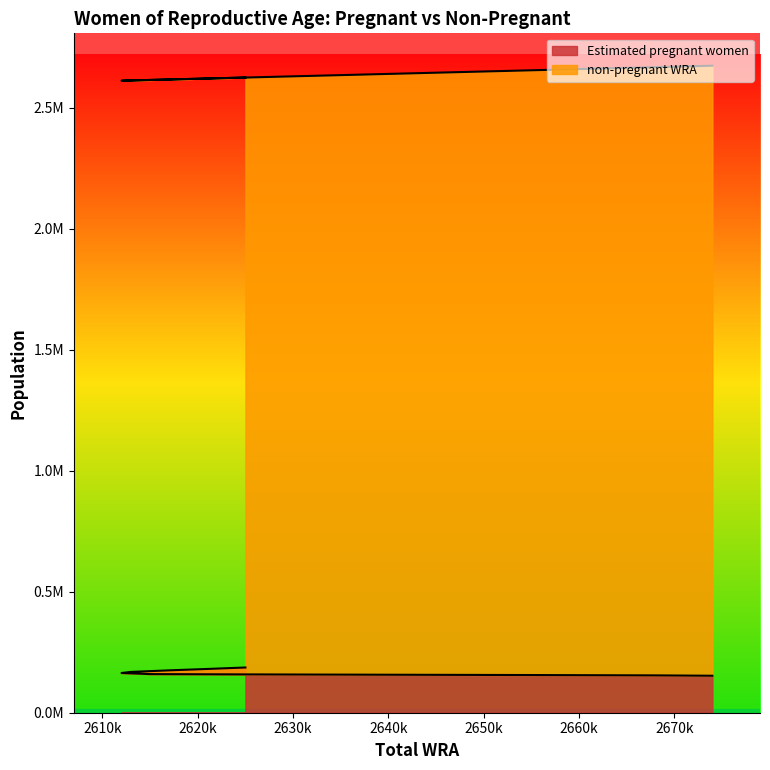

Which label corresponds to the largest value in the chart?

2625000